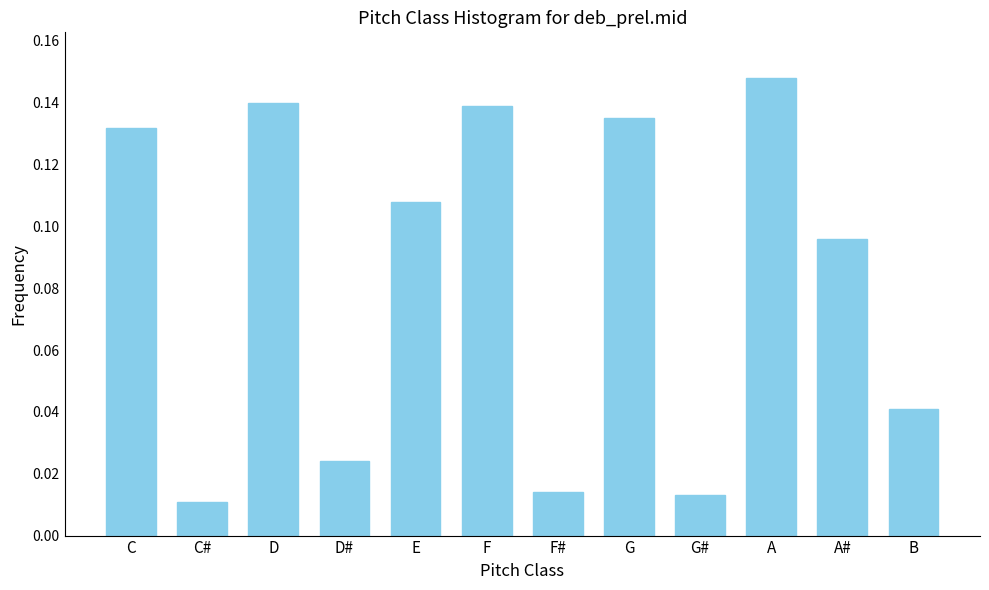

Which category has the highest value across all series?

A